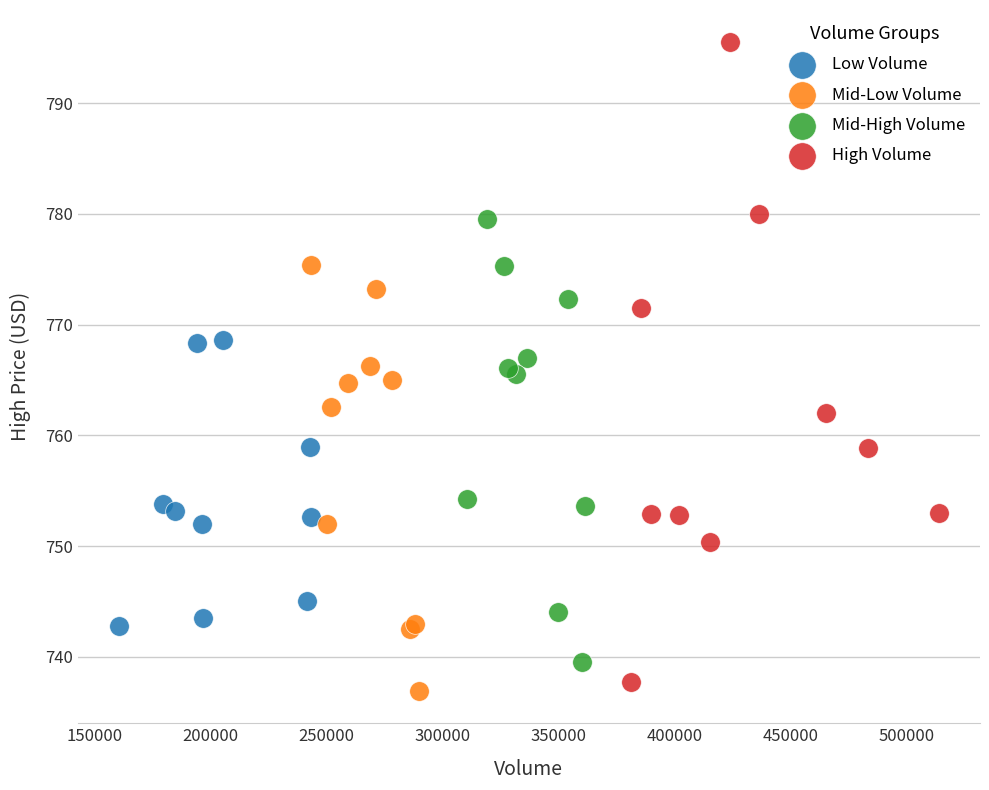

Which series contains the highest Y value?

High Volume